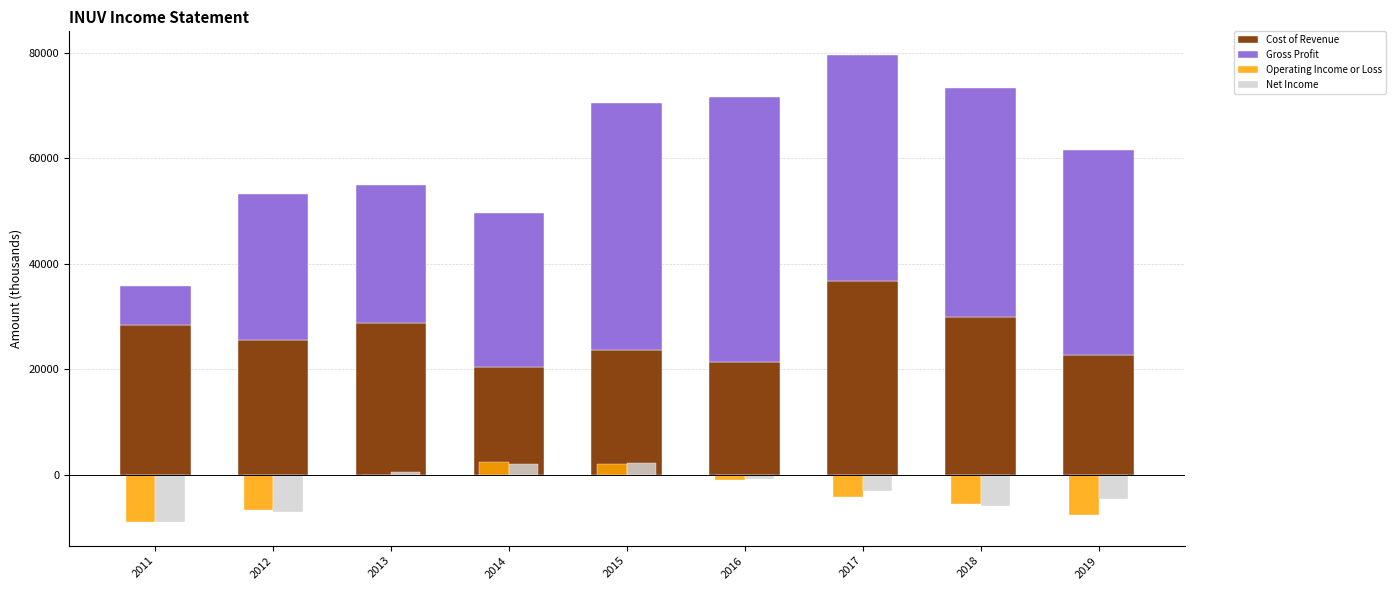

What is the value of the Net Income bar at the 5th from the left?

2300